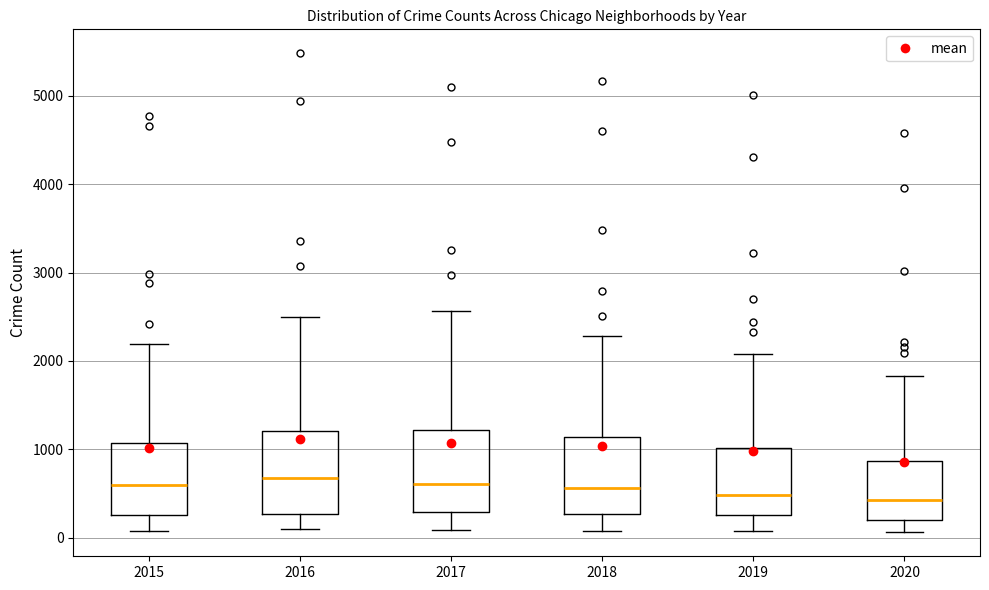

Reading left to right, read every box against the y-axis: the position of its median line, the range the box covers, and the ends of its whiskers. The values are not printed on the chart, so give them approximately, as read against the axis.

2015: median 600, box 300 to 1100, whiskers 100 to 2200
2016: median 700, box 300 to 1200, whiskers 100 to 2500
2017: median 600, box 300 to 1200, whiskers 100 to 2600
2018: median 600, box 300 to 1100, whiskers 100 to 2300
2019: median 500, box 300 to 1000, whiskers 100 to 2100
2020: median 400, box 200 to 900, whiskers 100 to 1800